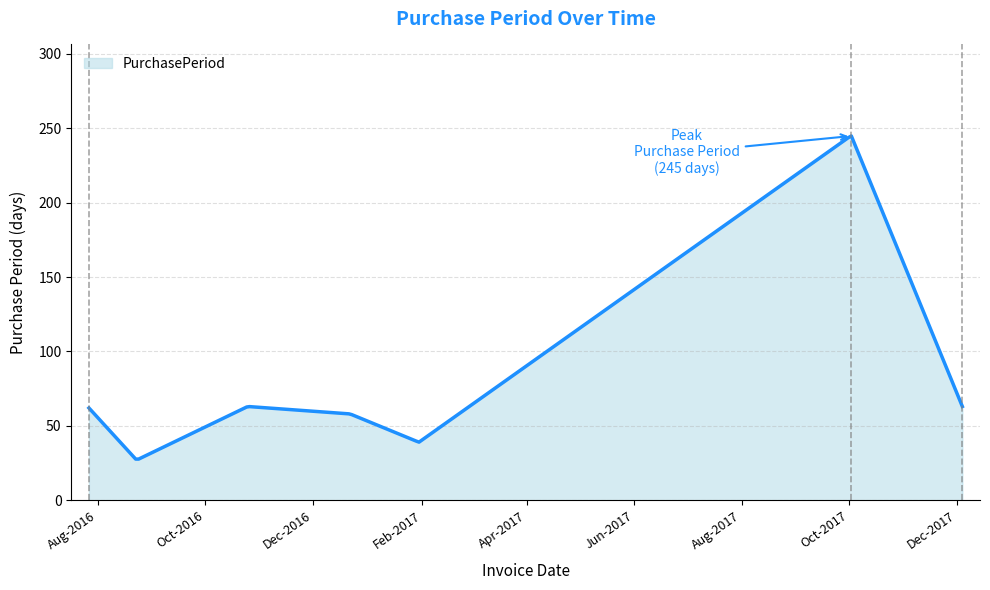

Does the chart have visible grid lines?

Yes